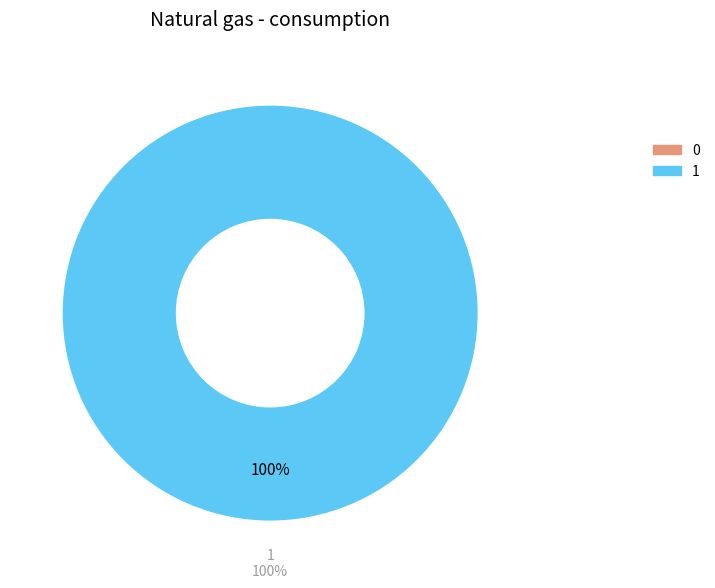

Which has a higher value, 1 or 0?

1